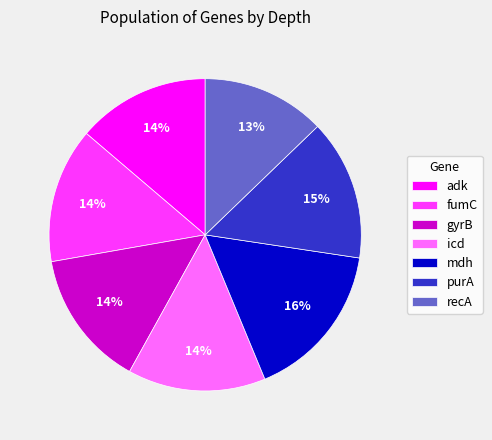

Which category has the biggest portion of the pie?

mdh